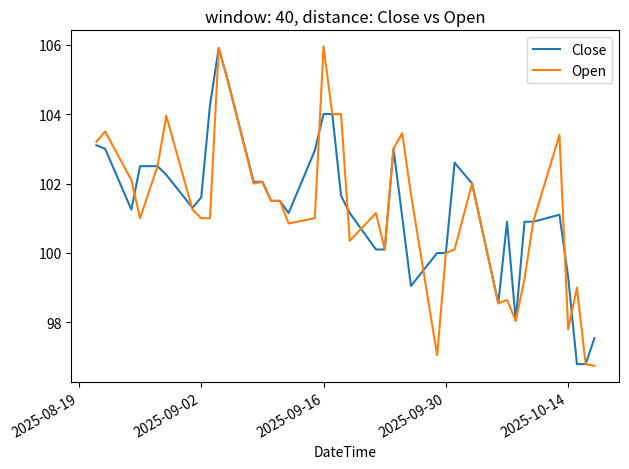

What is the lowest value of the Close series?

96.8